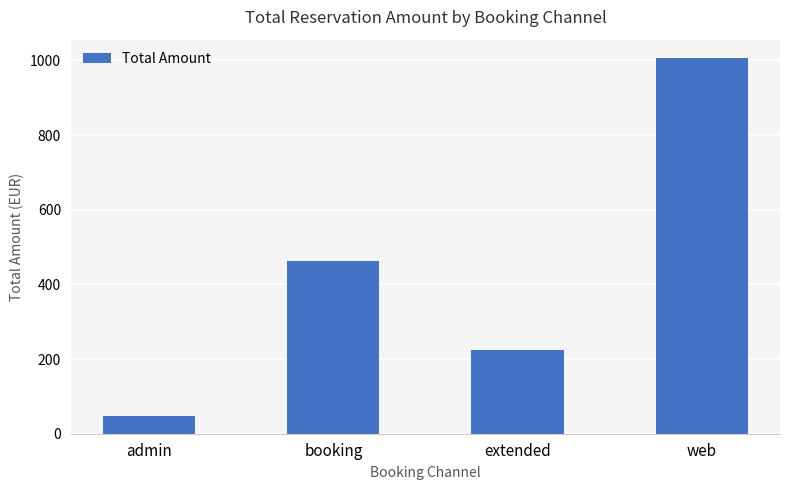

Rank the categories by value from lowest to highest.

admin, extended, booking, web